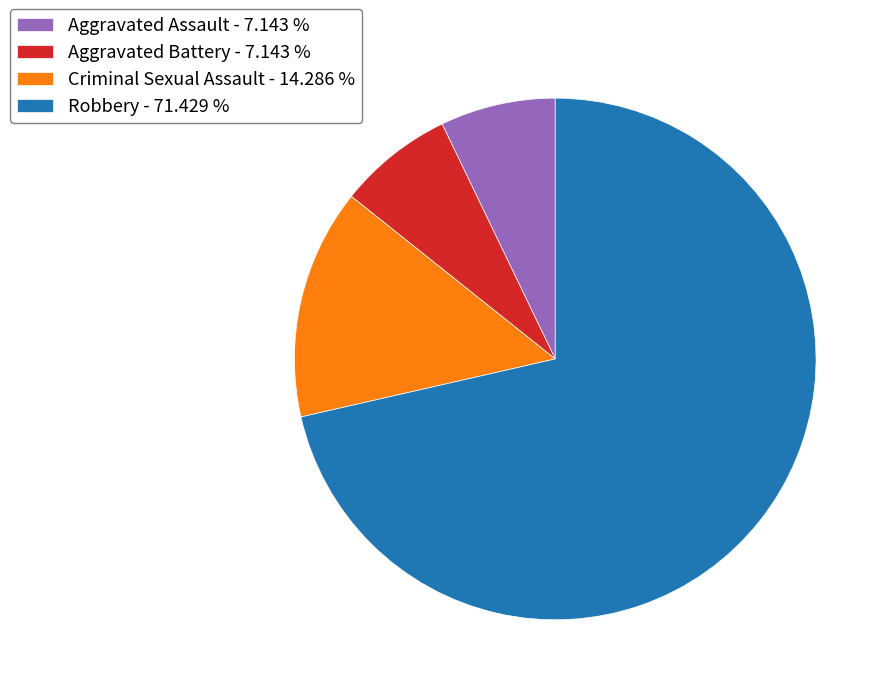

What is the ratio of the value at Robbery - 71.429 % to the value at Aggravated Assault - 7.143 %?

10.0